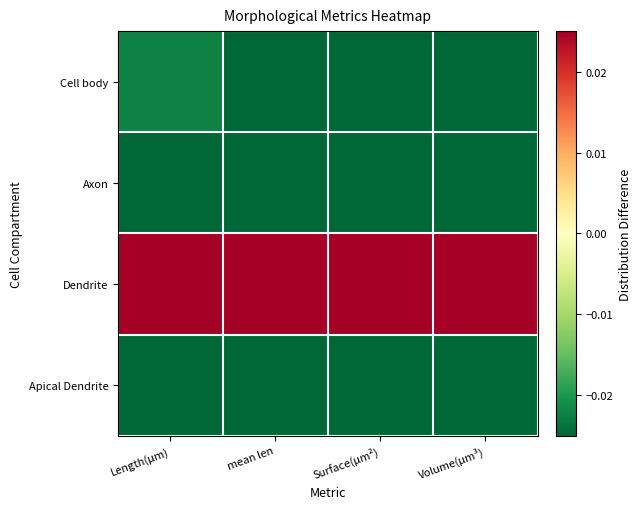

Which category has the lowest value across all series?

mean len